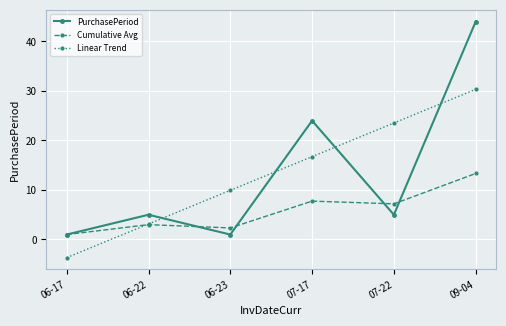

Rank the series by their maximum value, from highest to lowest.

PurchasePeriod, Linear Trend, Cumulative Avg